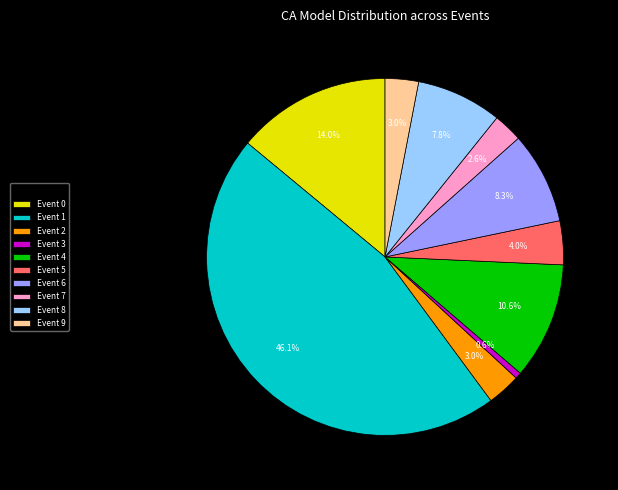

How many segments does this pie chart have?

10